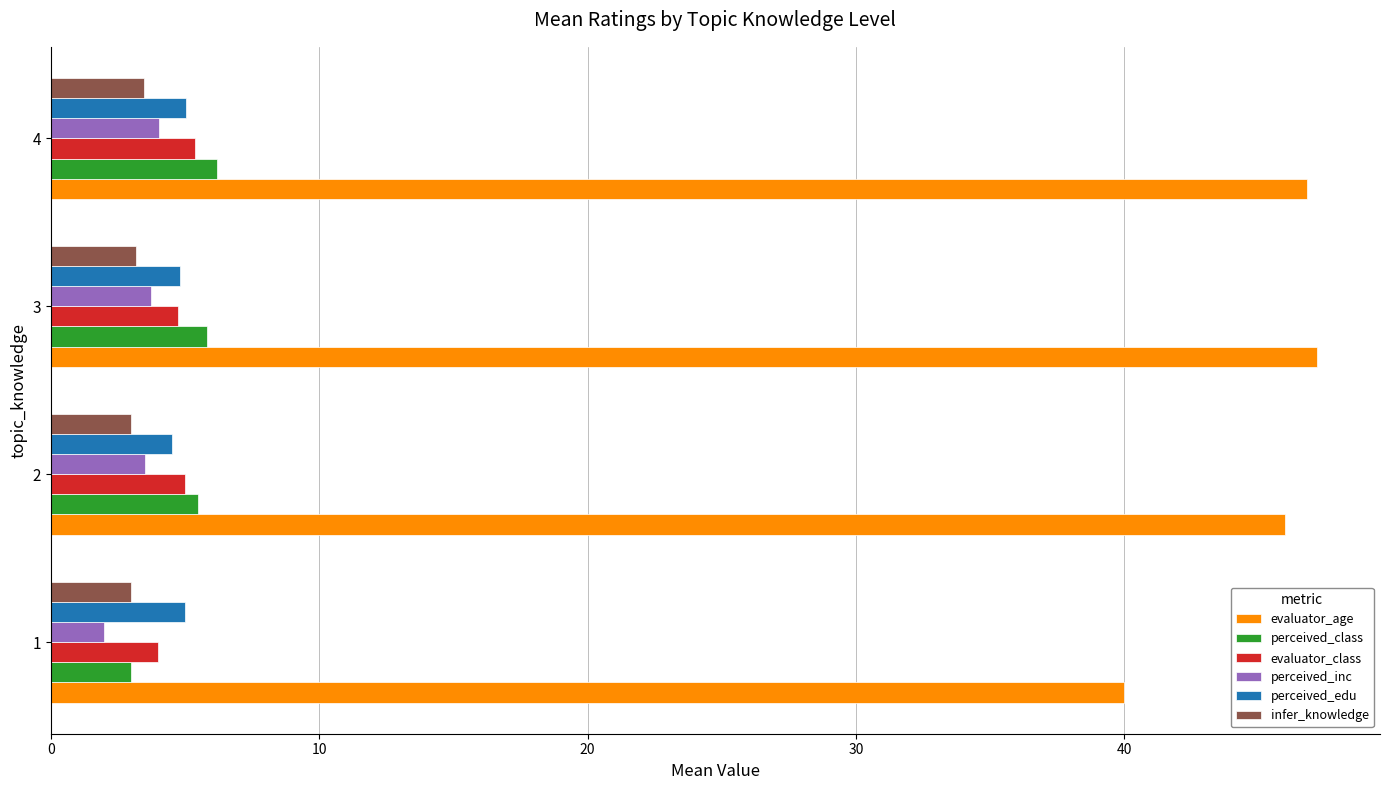

The perceived_inc series shows 1.1 at 3. True or false?

False